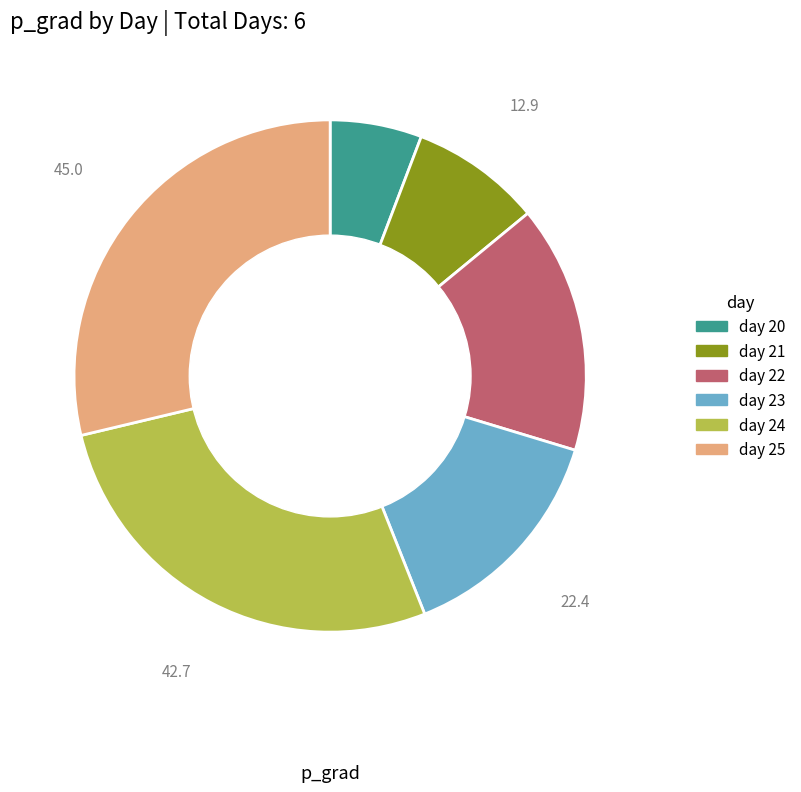

What is the largest slice in the pie chart?

day 25